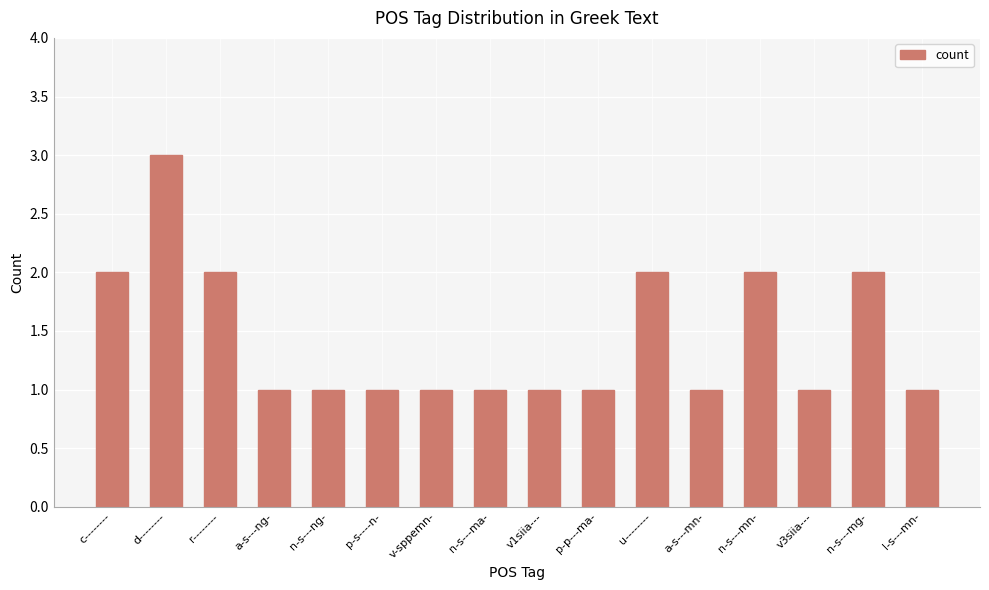

Reading right to left, what are all the values shown in this chart?

l-s---mn-=1	n-s---mg-=2	v3siia---=1	n-s---mn-=2	a-s---mn-=1	u--------=2	p-p---ma-=1	v1siia---=1	n-s---ma-=1	v-sppemn-=1	p-s----n-=1	n-s---ng-=1	a-s---ng-=1	r--------=2	d--------=3	c--------=2